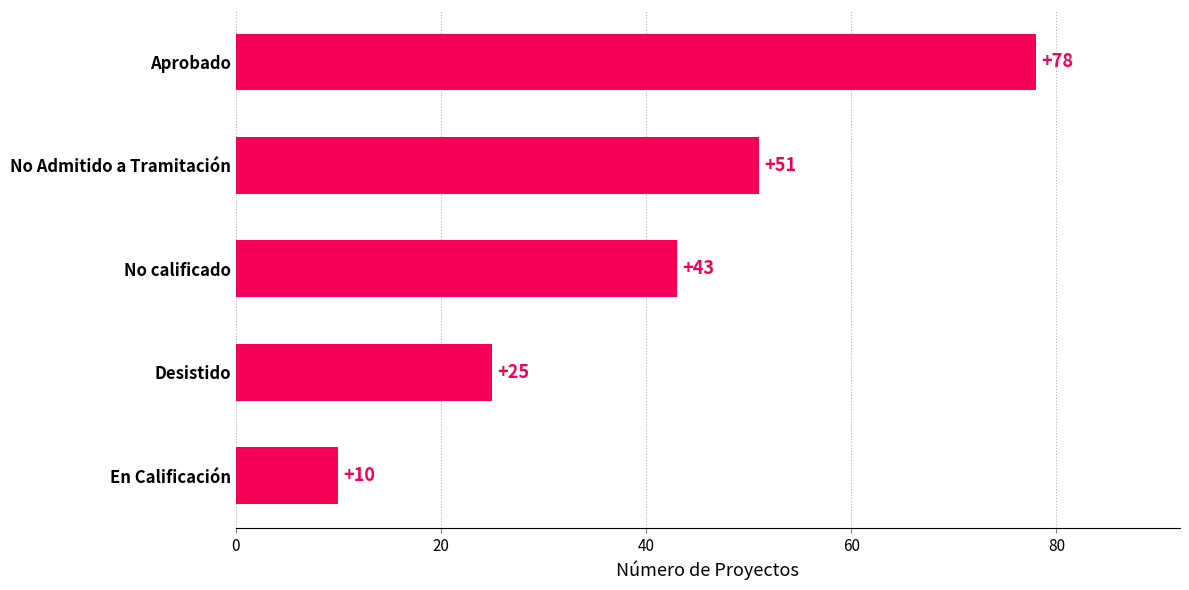

Rank the categories by value from lowest to highest.

En Calificación, Desistido, No calificado, No Admitido a Tramitación, Aprobado